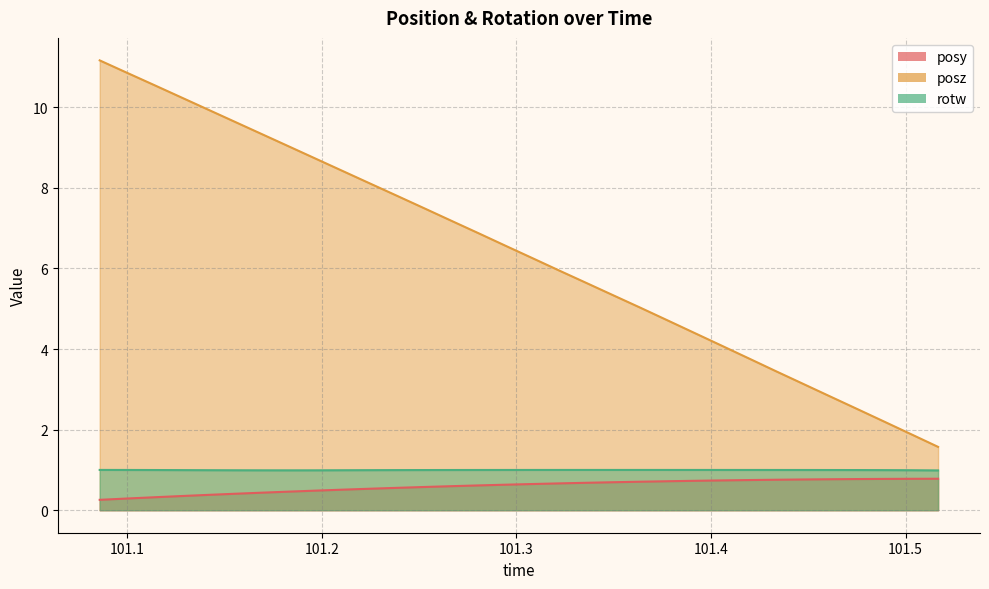

What is the value of the posy point at the 1st from the left?

0.3